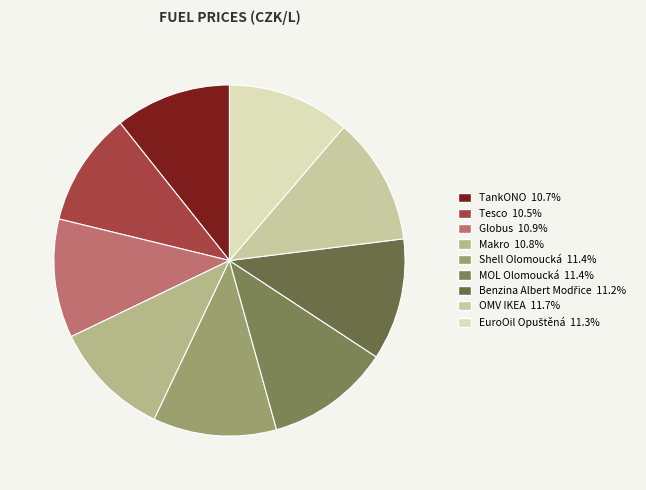

Is there a majority slice in this chart?

No